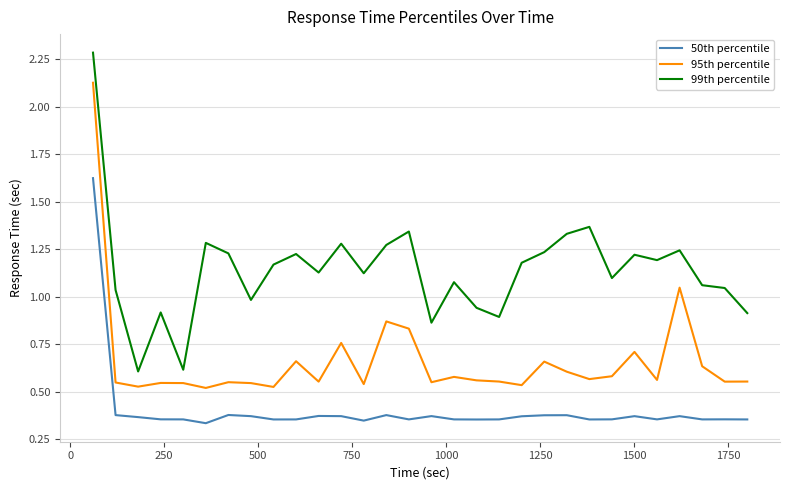

Which series has the largest total across all categories?

99th percentile